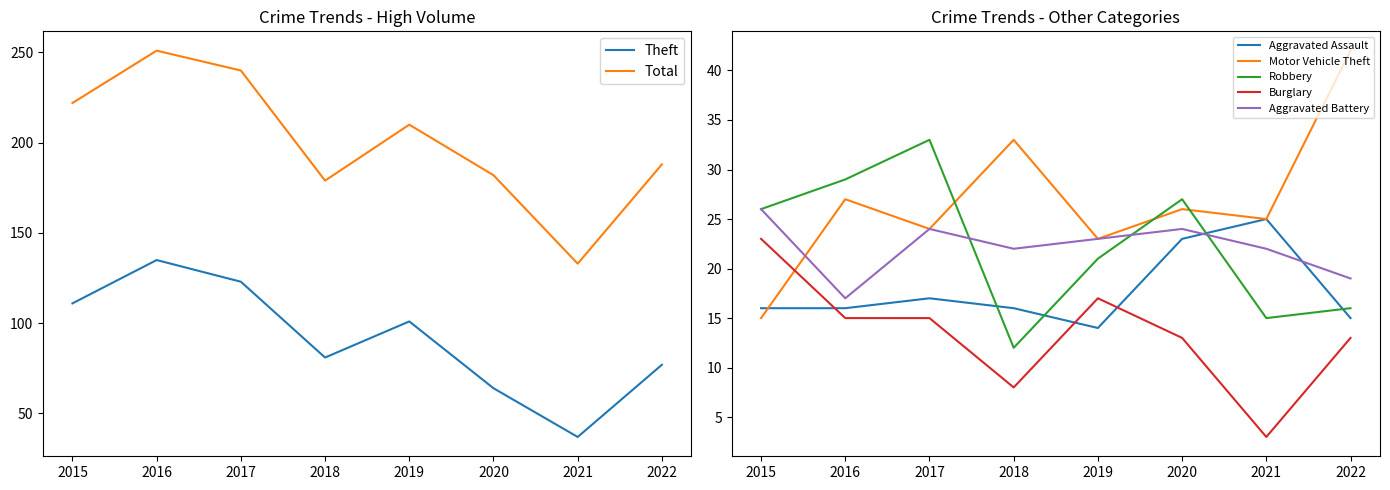

Read the Theft value at 2020.

64